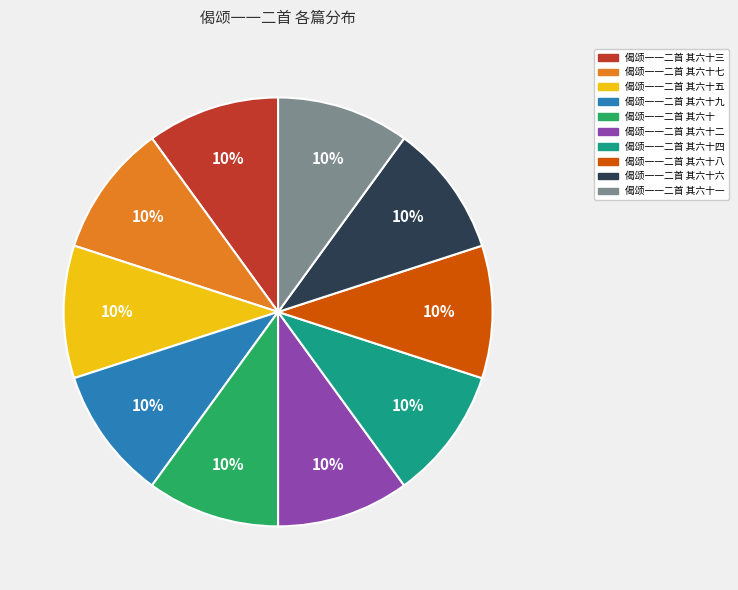

Do 偈颂一一二首 其六十二 and 偈颂一一二首 其六十七 together represent more than half of the pie?

No